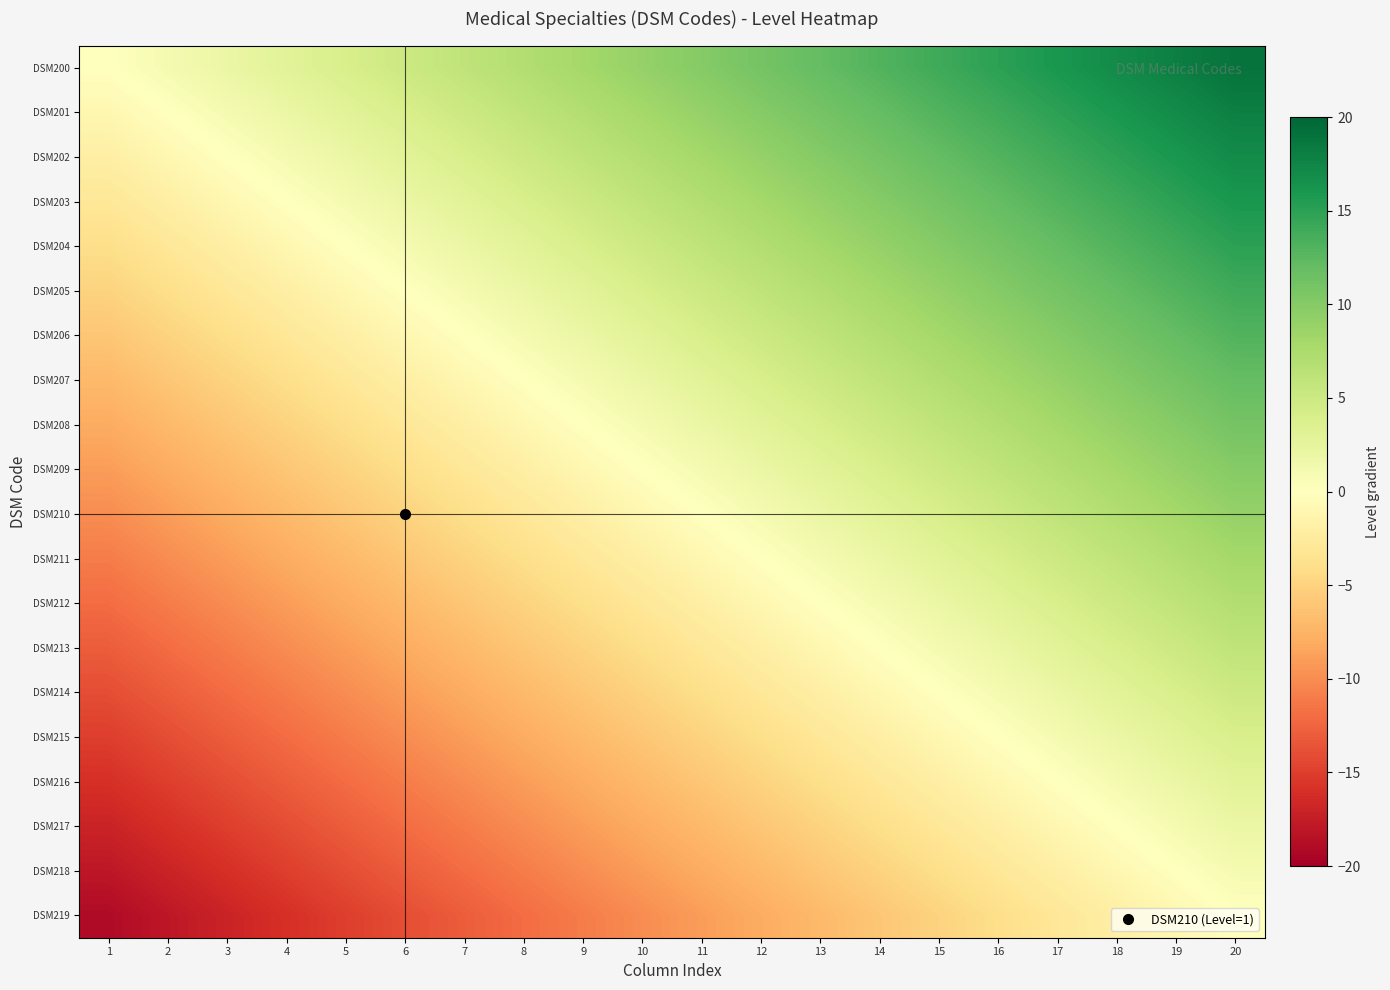

What is the difference between the highest and lowest values at 1?

19